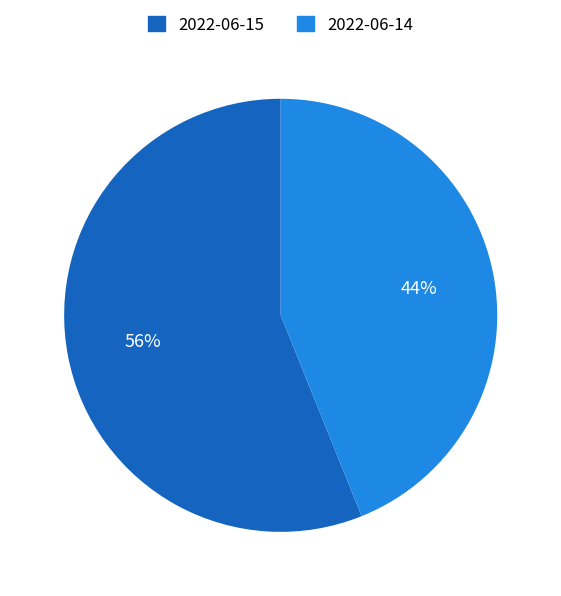

To the nearest percent, what is the average slice percentage?

50%